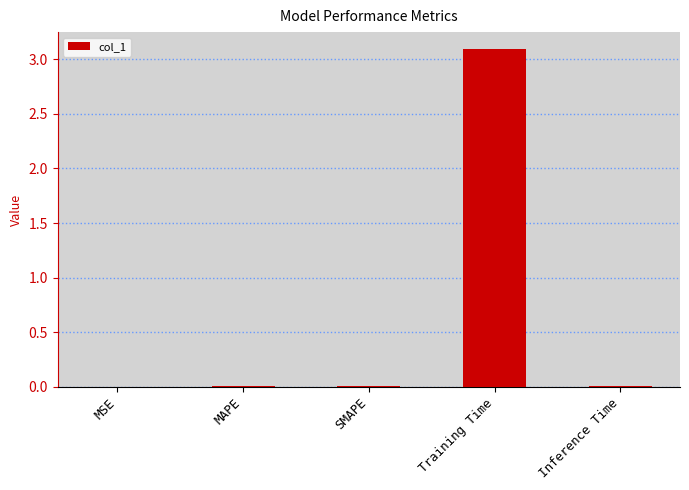

What is the sum of all values?

3.1